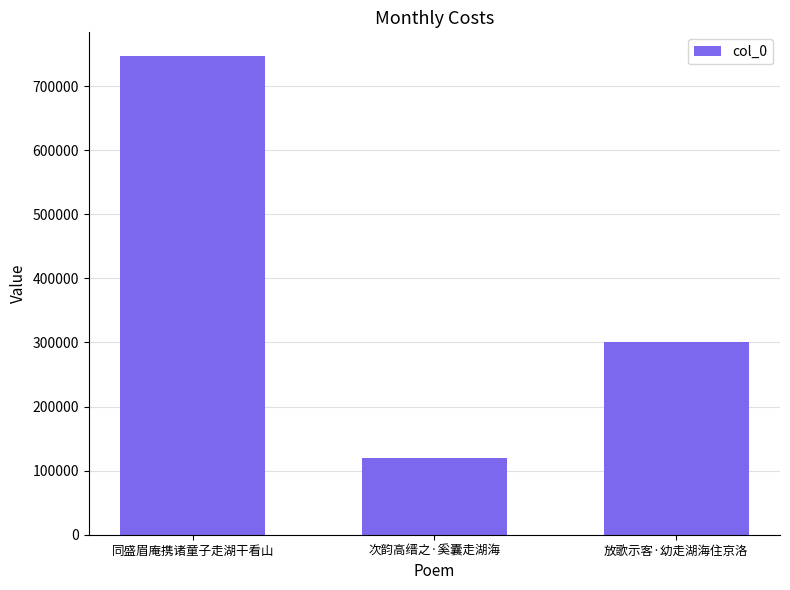

What is the value of the 1st bar from the left?

746715